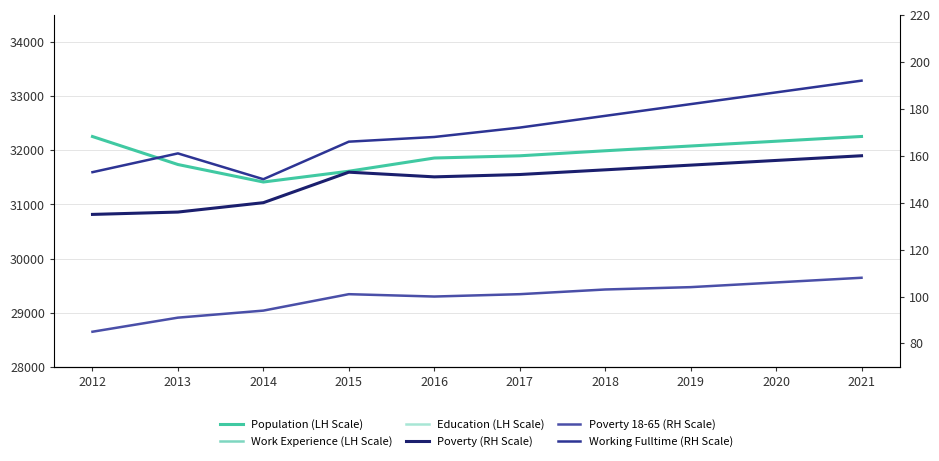

Which series has the largest total across all categories?

Population (LH Scale)